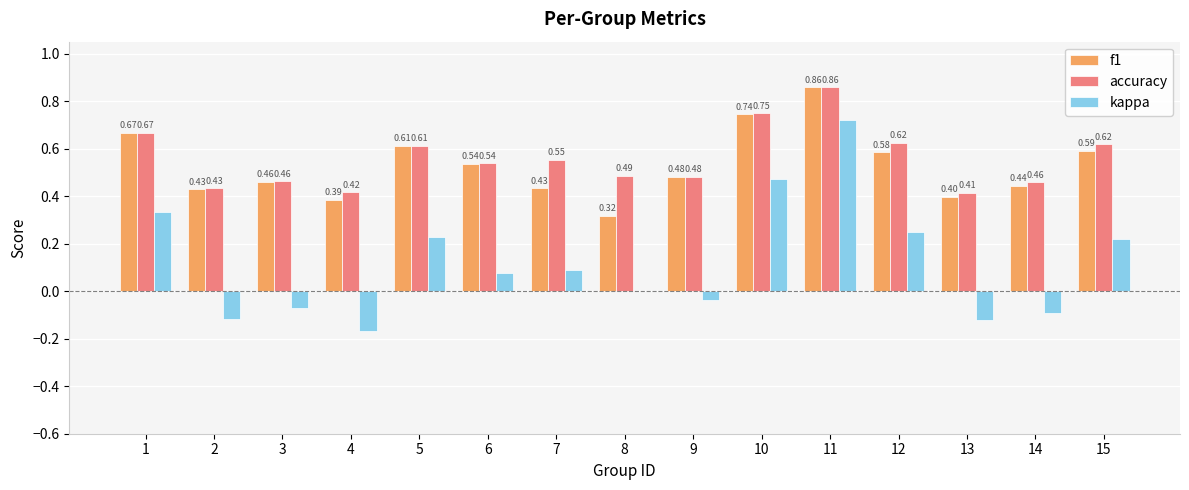

Which series has the largest total across all categories?

accuracy